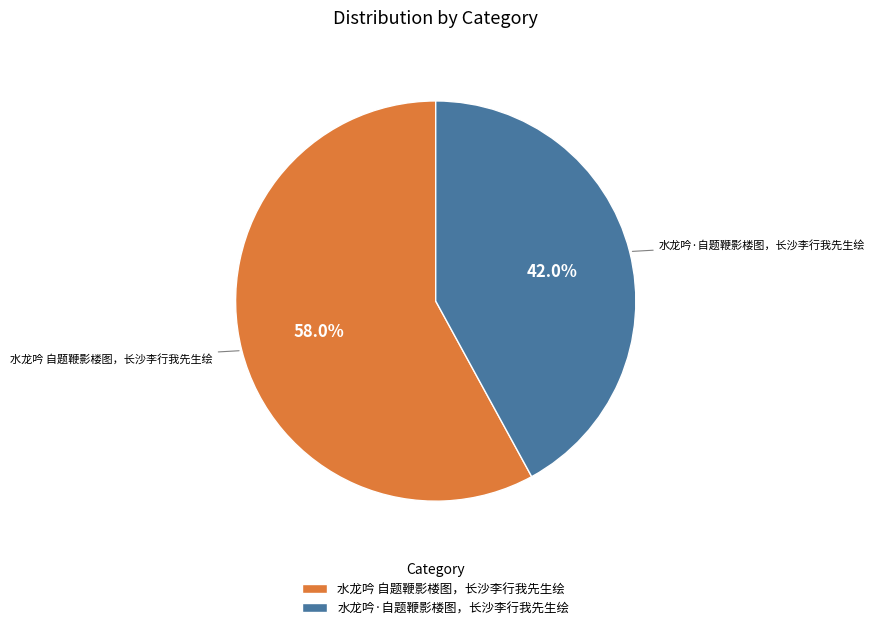

To the nearest percent, what percentage of the pie is 水龙吟 自题鞭影楼图，长沙李行我先生绘?

58%